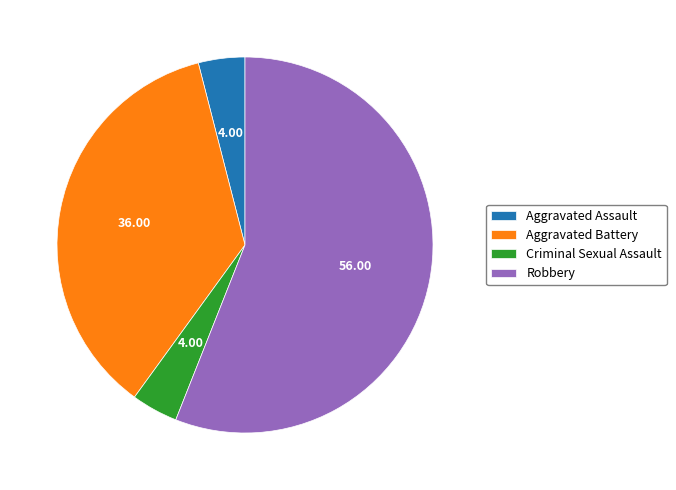

Which category has the biggest portion of the pie?

Robbery